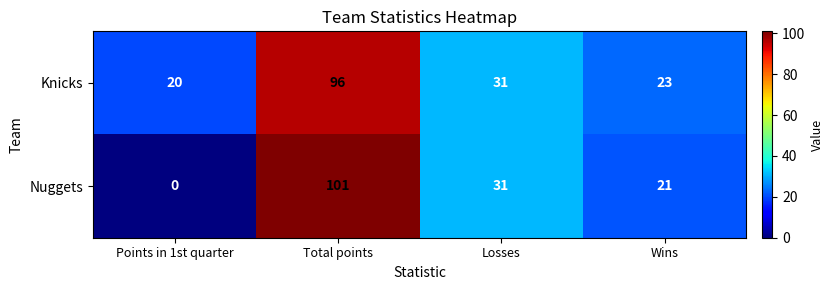

Reading left to right, extract all data points from this chart.

Knicks: 20	96	31	23
Nuggets: 0	101	31	21